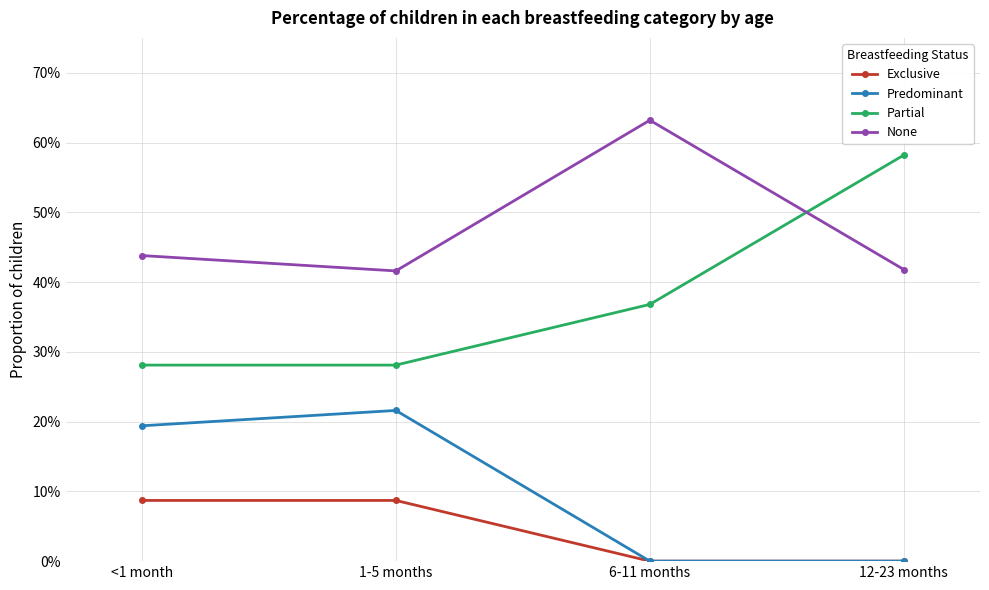

What is the approximate value of None at 12-23 months?

0.4